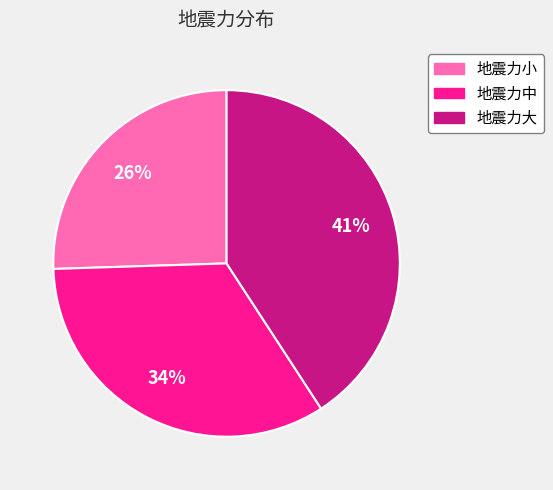

True or false: 地震力中 accounts for 21% of the total.

False